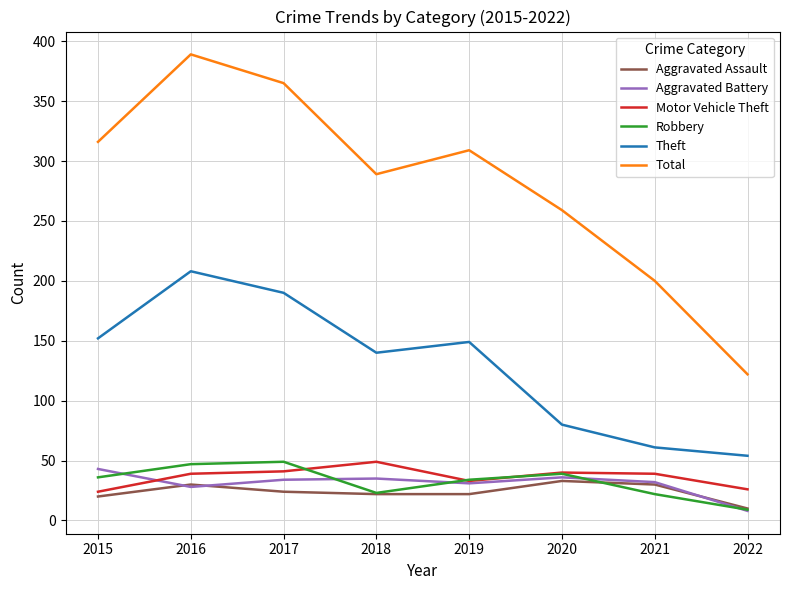

Is this an area chart (filled region under the line)?

No